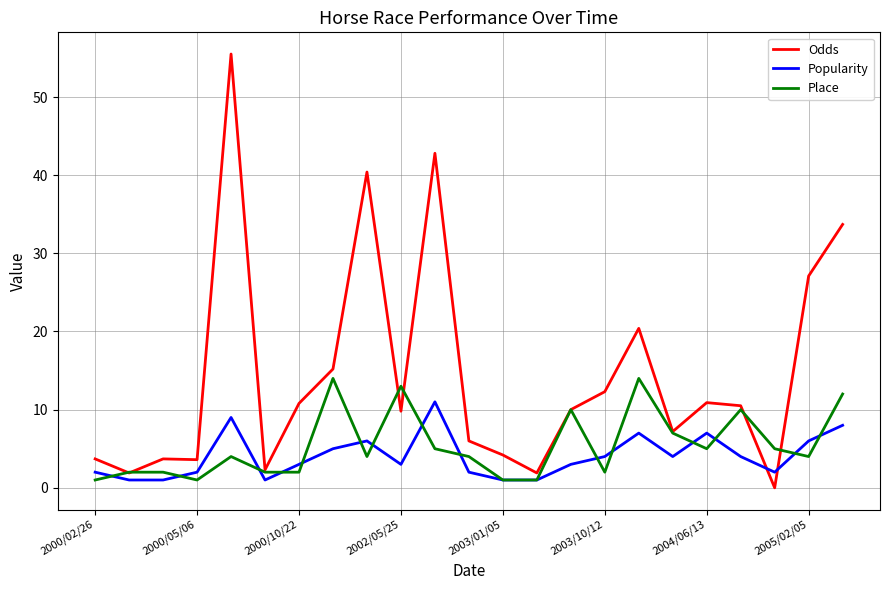

Which series ends up on top after the final intersection of Odds and Popularity?

Odds